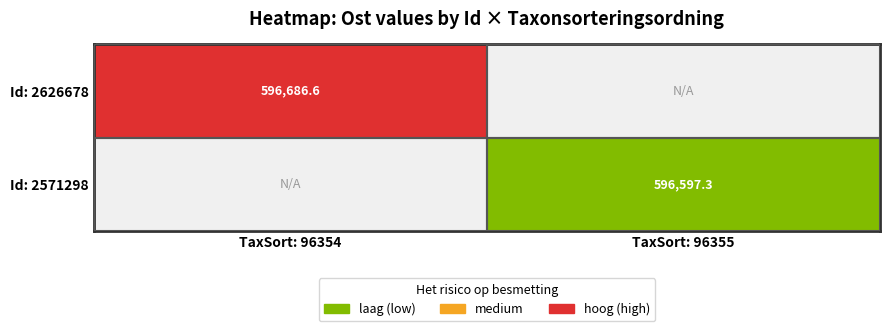

True or false: Id: 2626678 has a value of 596686.6 at TaxSort: 96354.

True